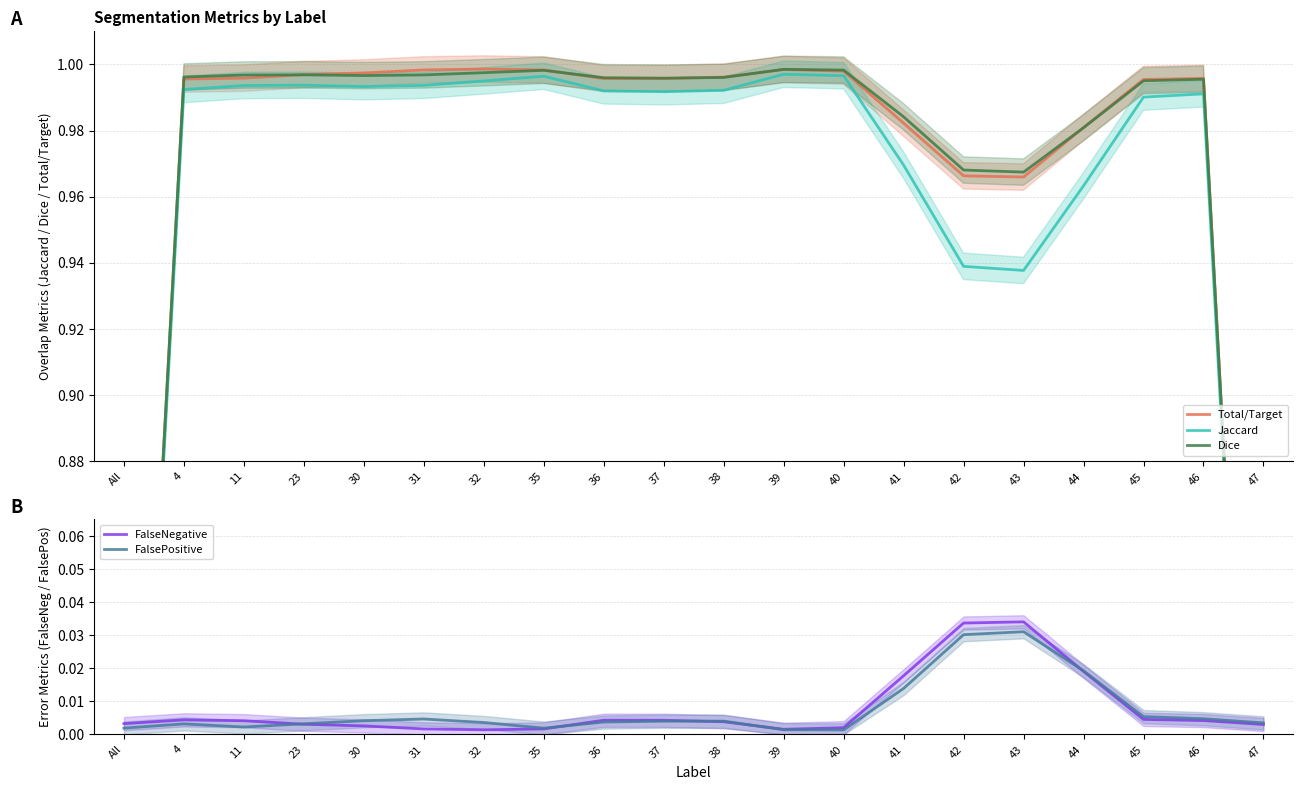

Which has a higher value, 38 or 44?

38